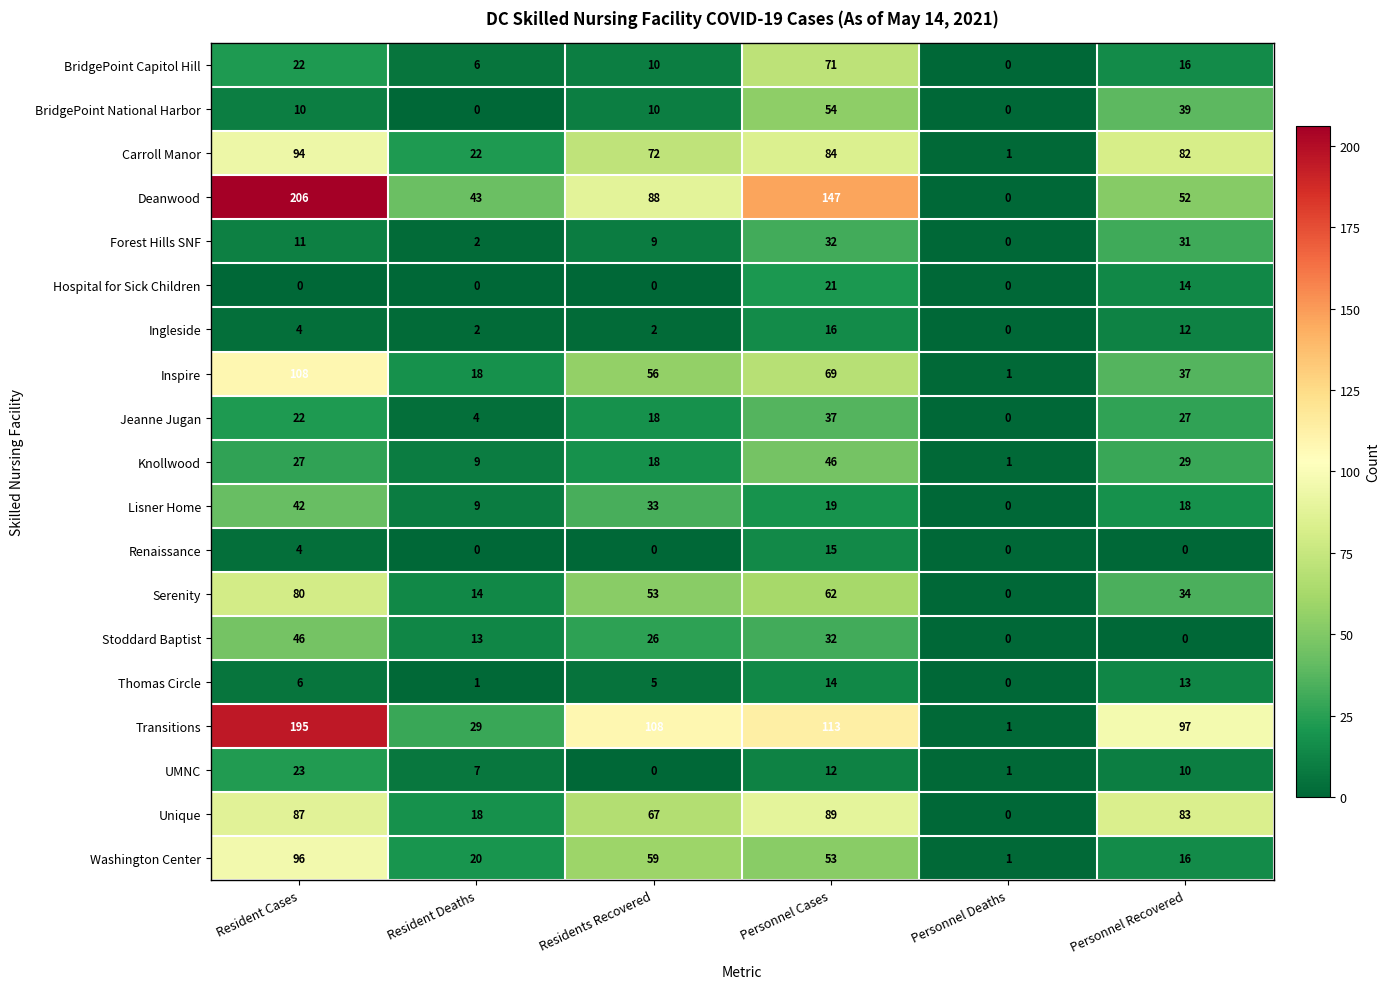

What is the highest value of the Stoddard Baptist series?

46